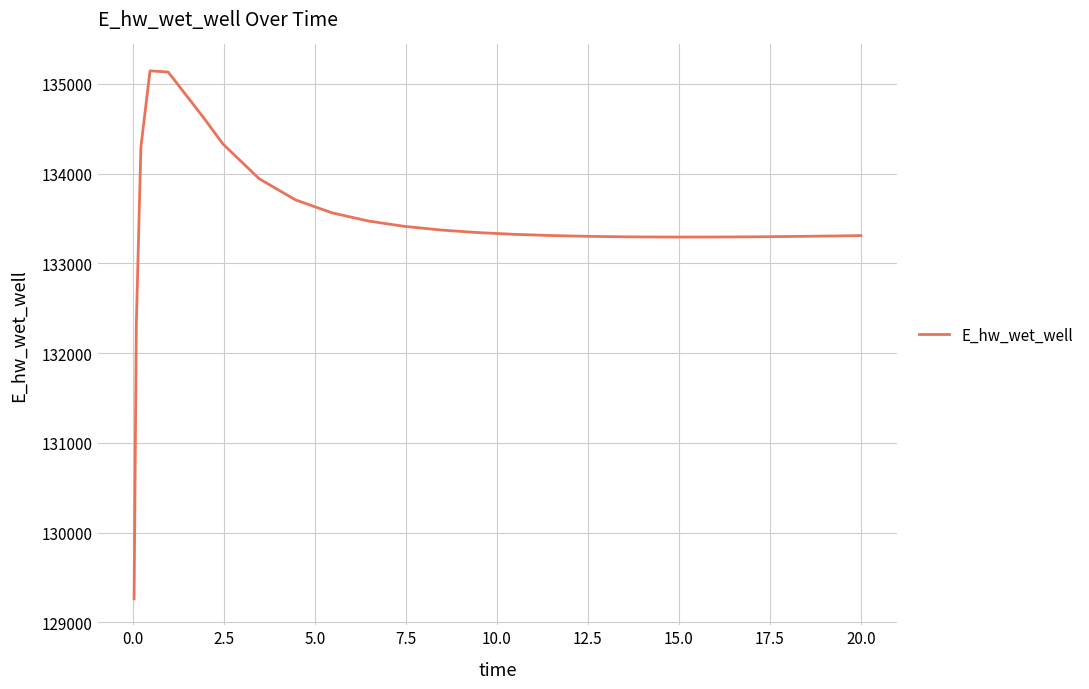

What is the difference between the maximum and minimum values?

5881.6